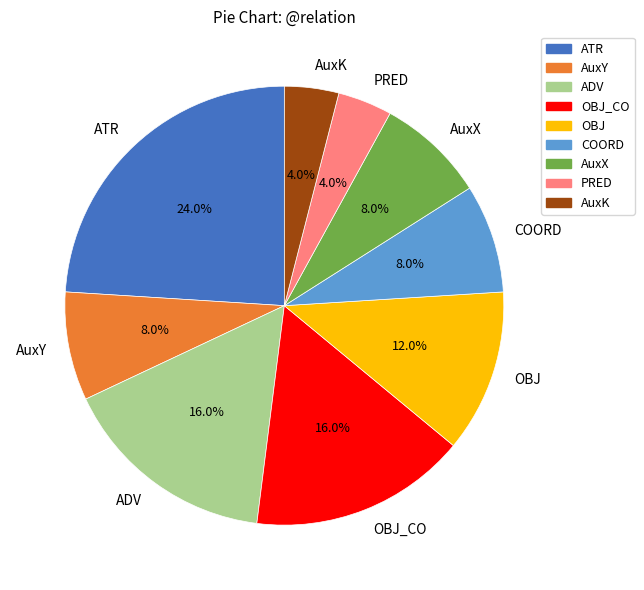

To the nearest percent, what portion does AuxY represent?

8%